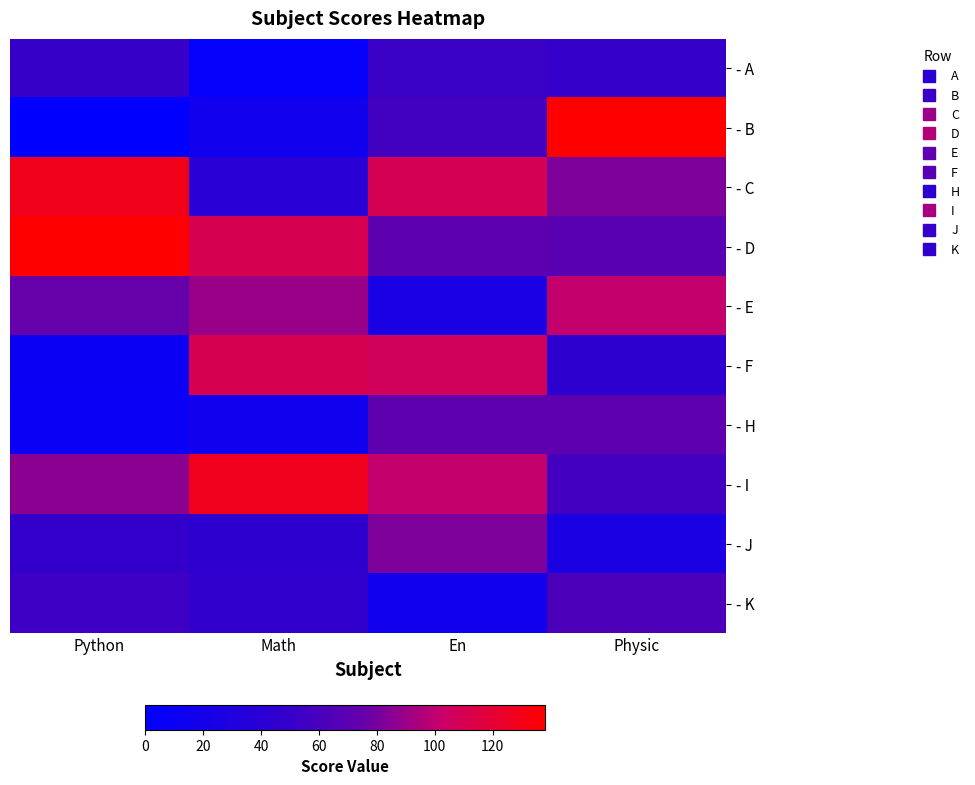

Count the number of categories in the chart.

4